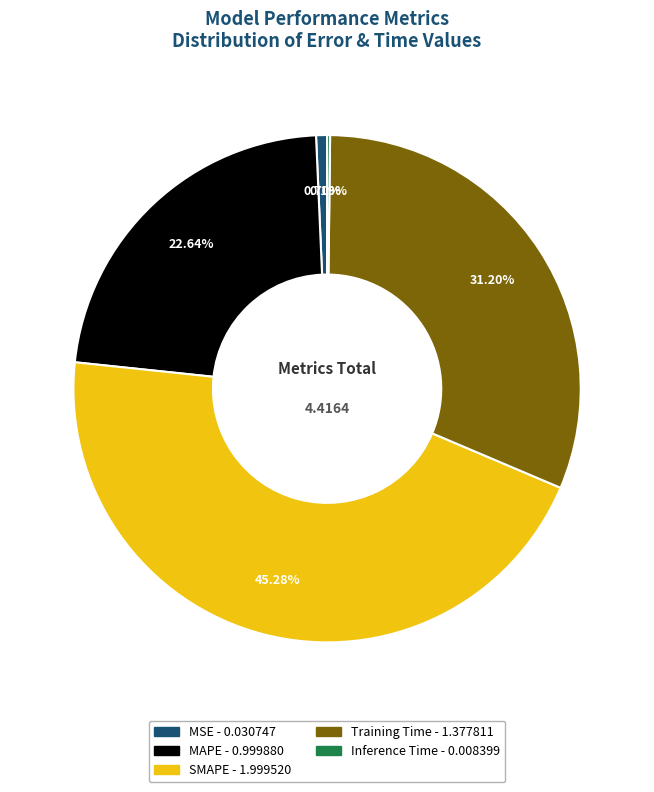

What portion of the pie excludes MSE?

99.3%